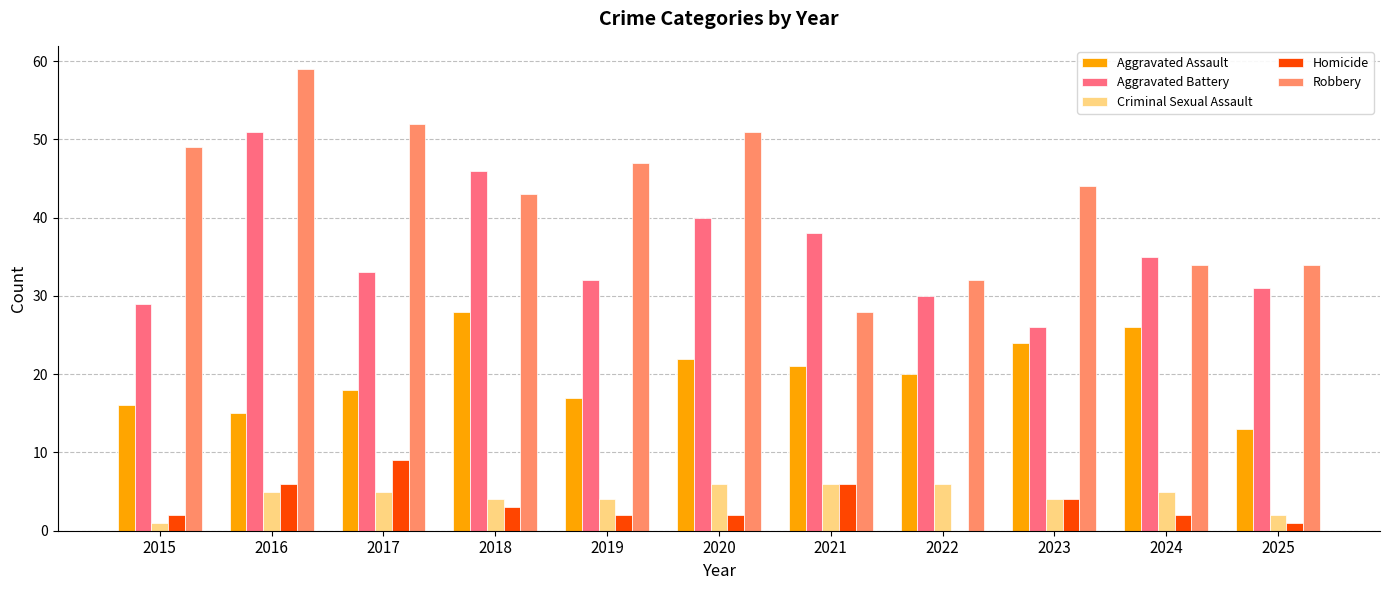

Is the value of Criminal Sexual Assault at 2023 greater than the value of Aggravated Assault at 2018?

No